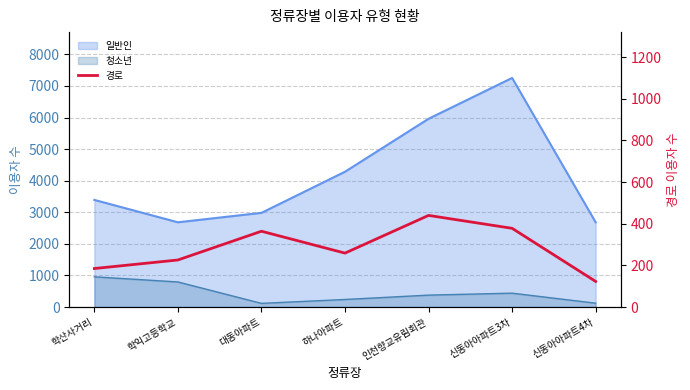

How many lines are shown in the chart?

1